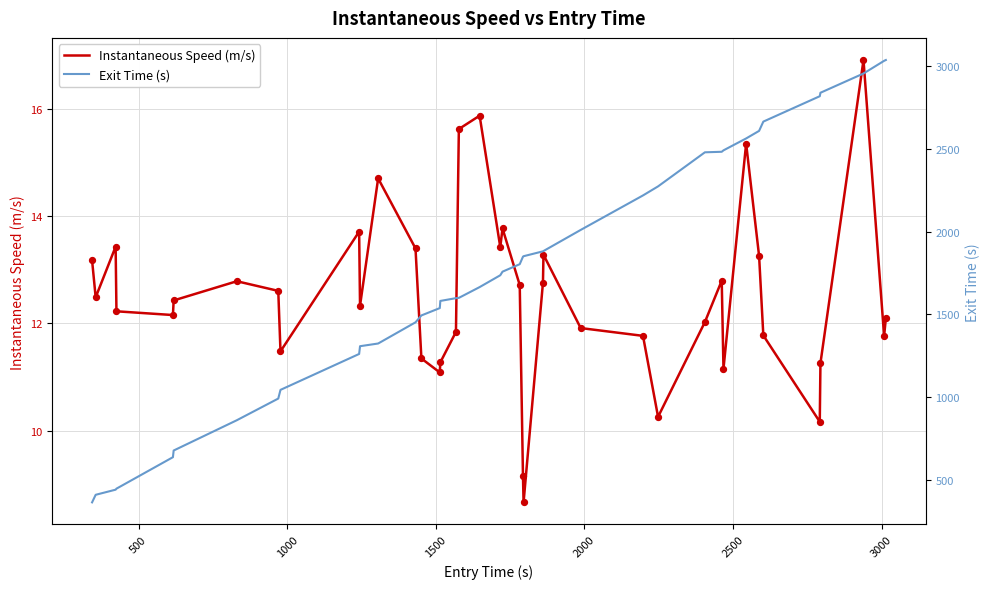

What are all the series names shown in the legend?

Instantaneous Speed (m/s), Exit Time (s)